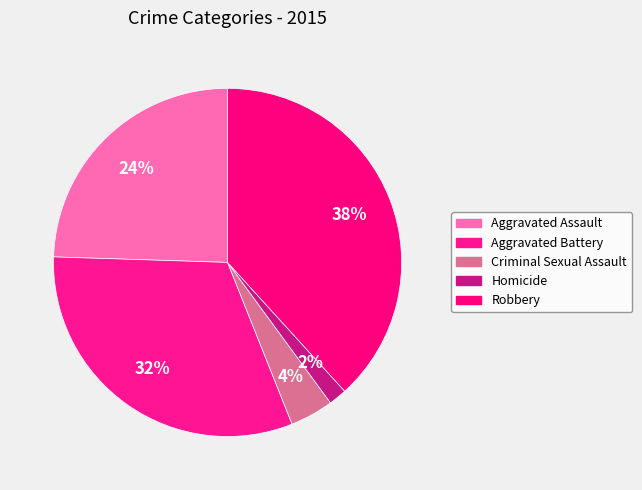

How many segments does this pie chart have?

5